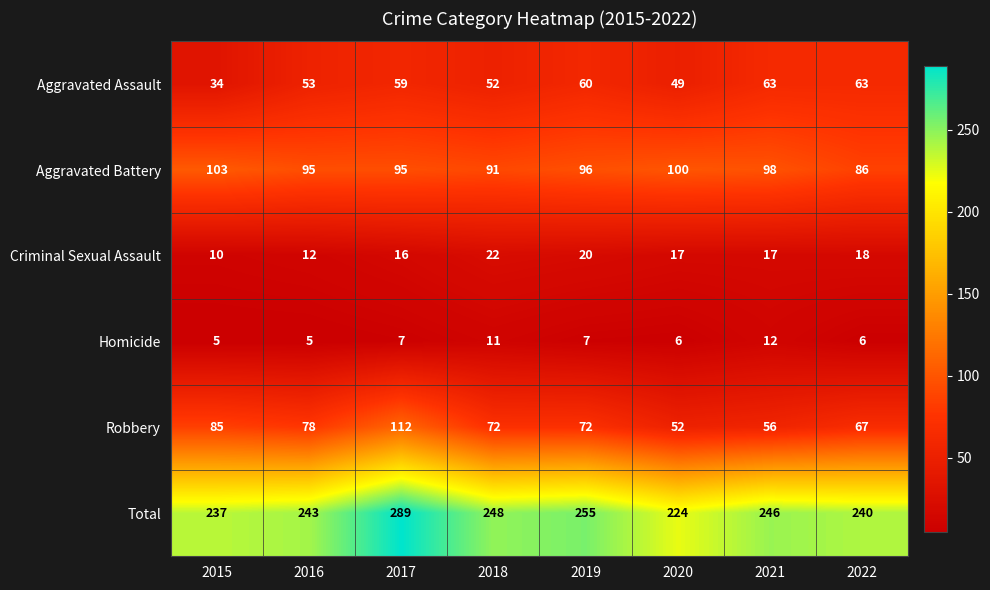

What is the maximum value shown in the chart?

289